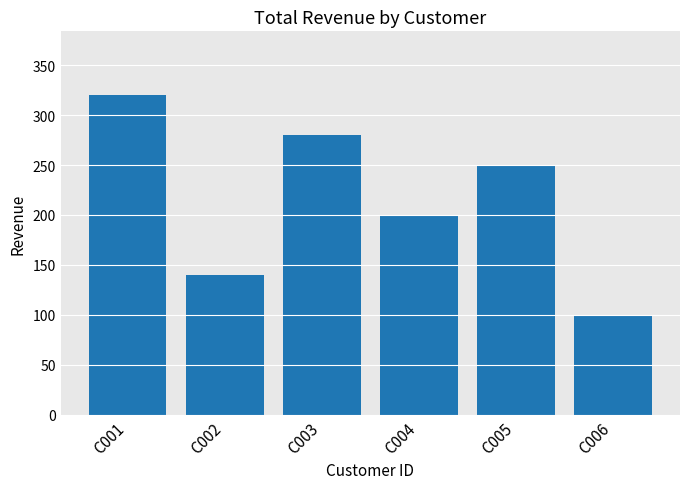

What is the average value?

215